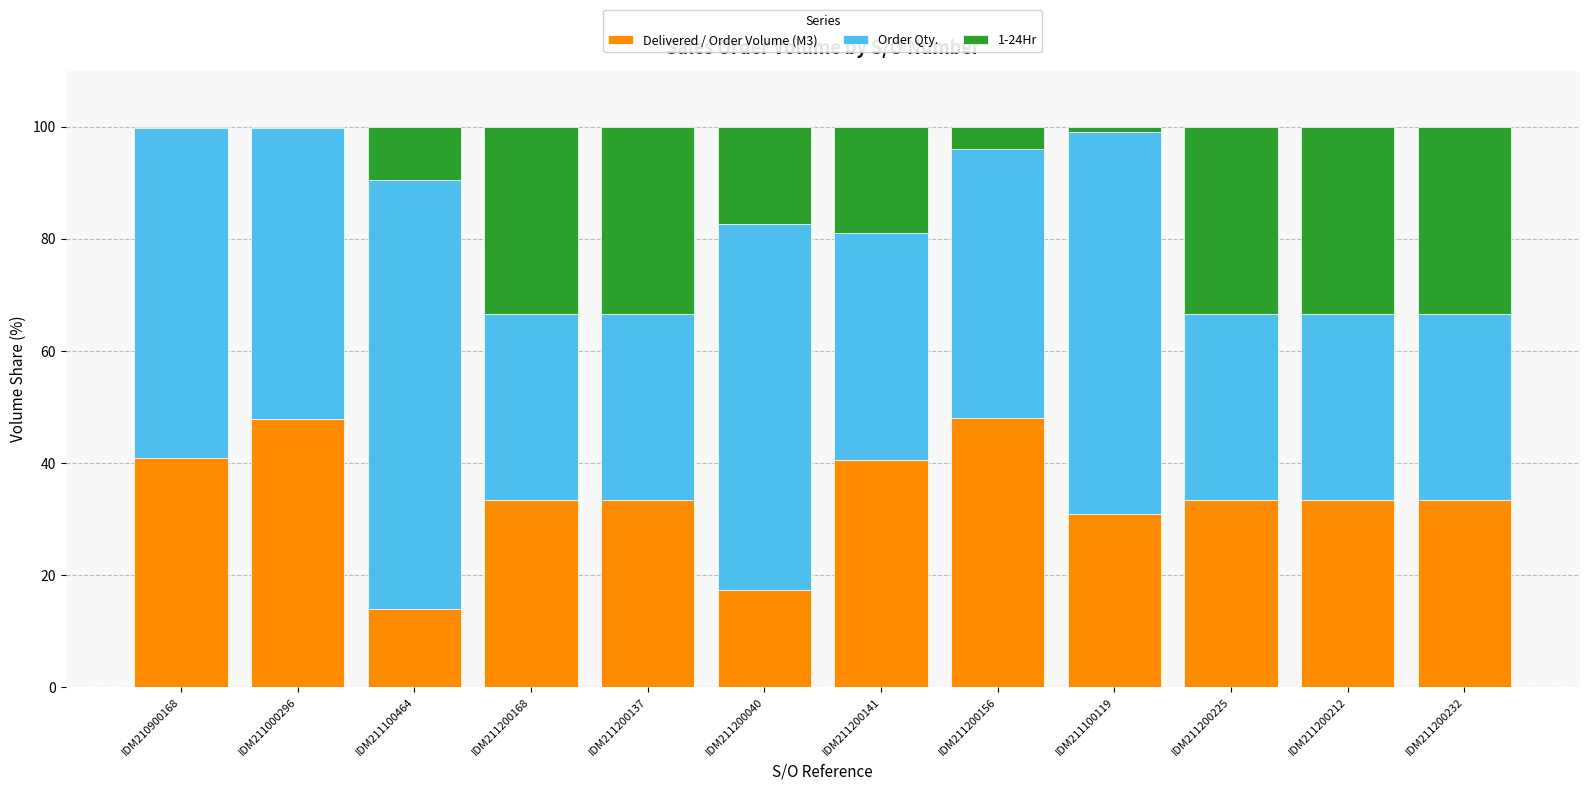

Is it true that Delivered / Order Volume (M3) equals 15.0 at IDM211200141?

False